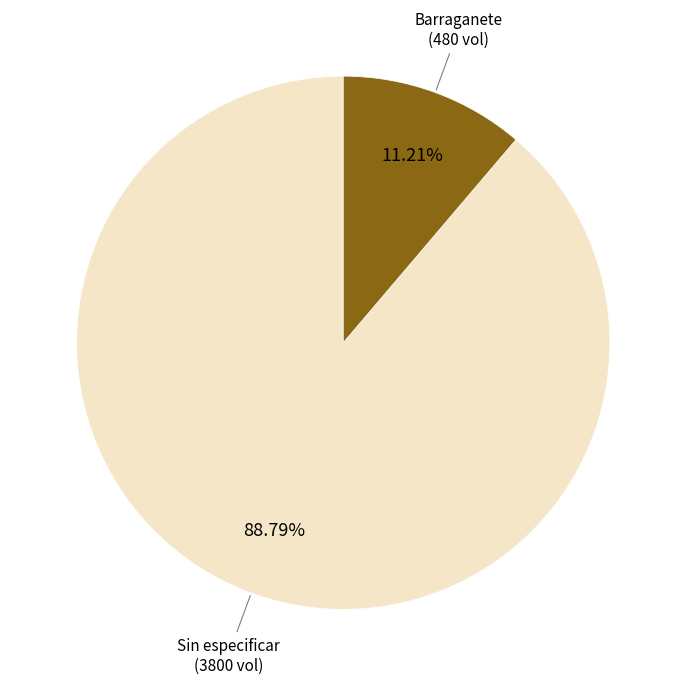

Does any single category account for the majority?

Yes